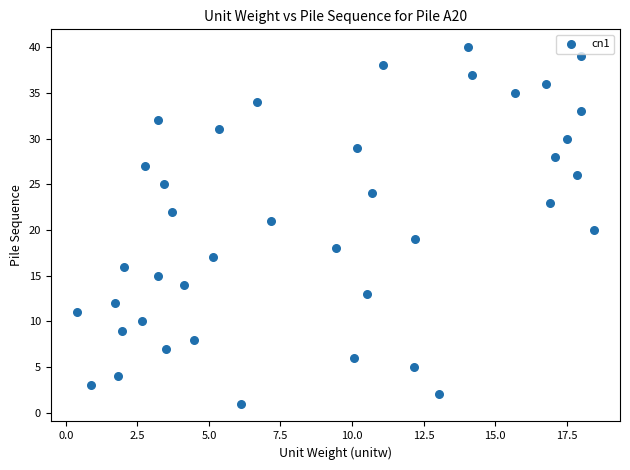

What is the range of Y values (max minus min)?

39